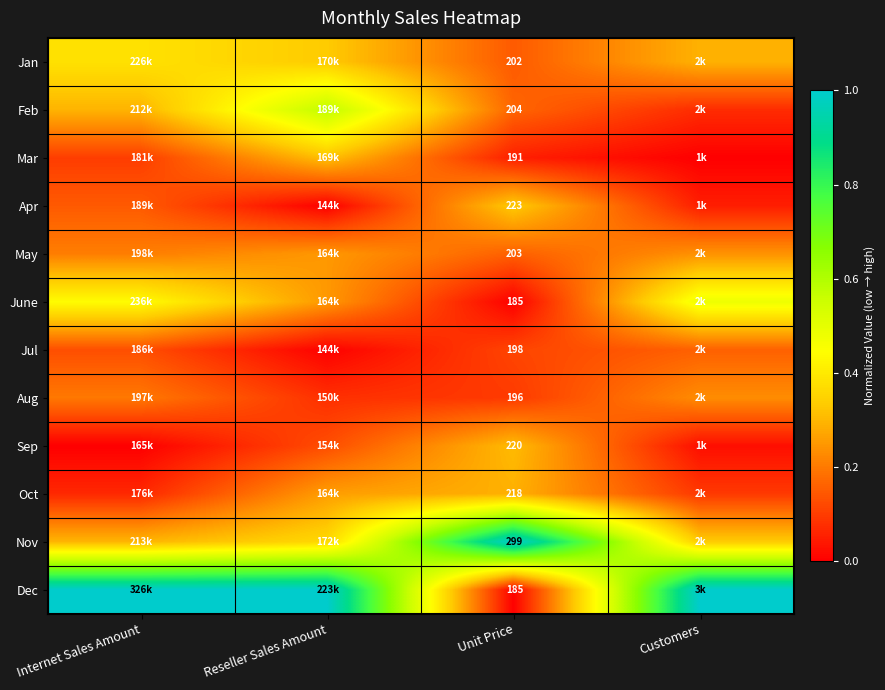

Is the value of Feb at Unit Price greater than the value of Sep at Unit Price?

No